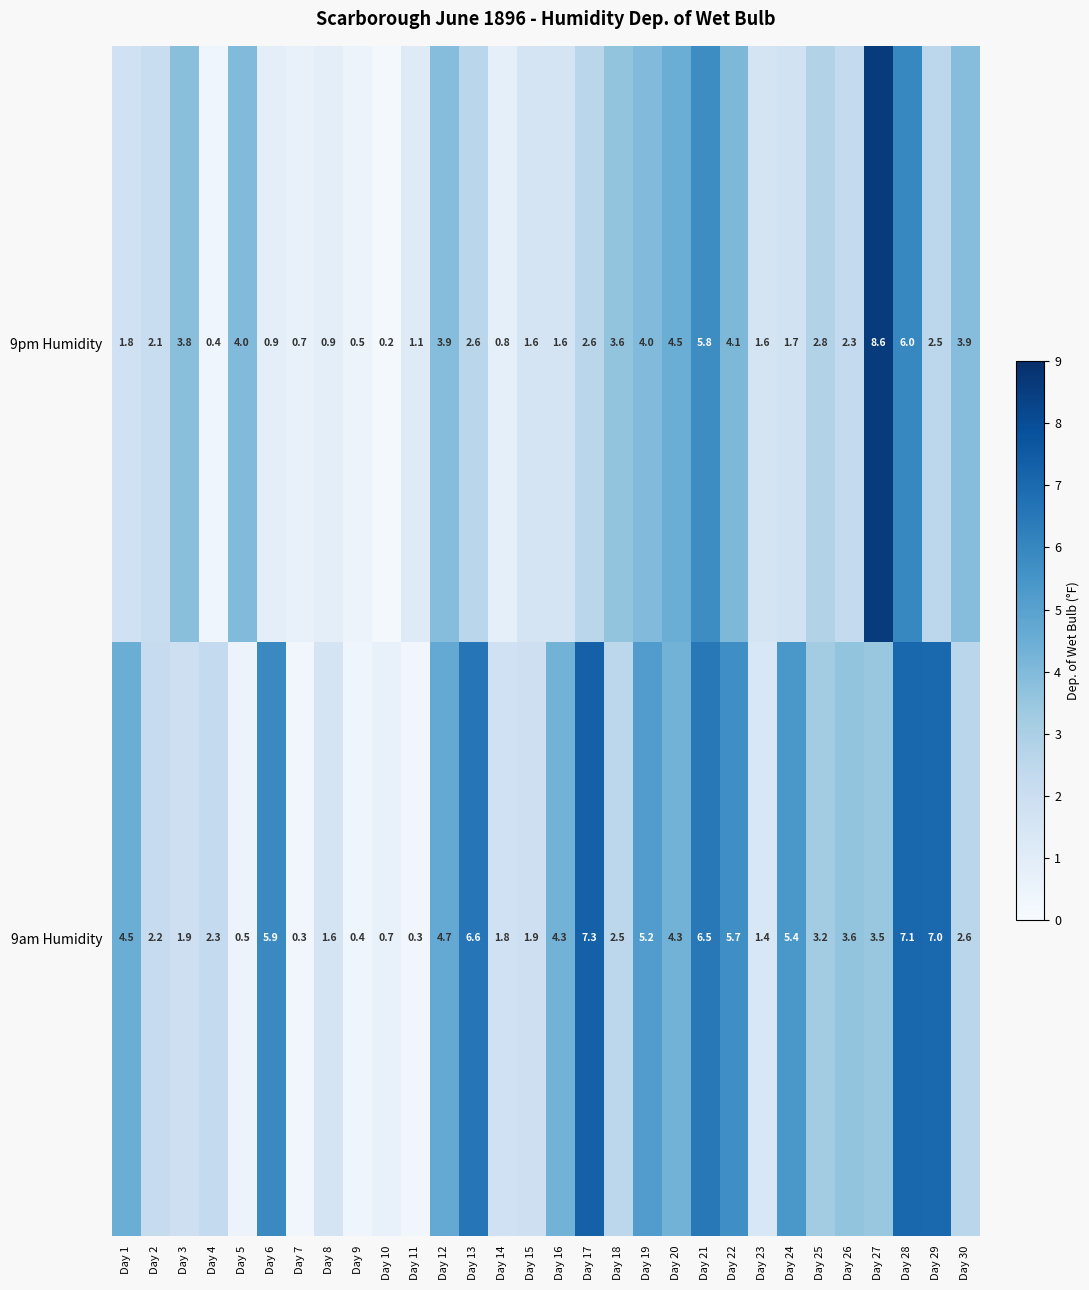

At which category does the chart reach its peak across all series?

Day 27